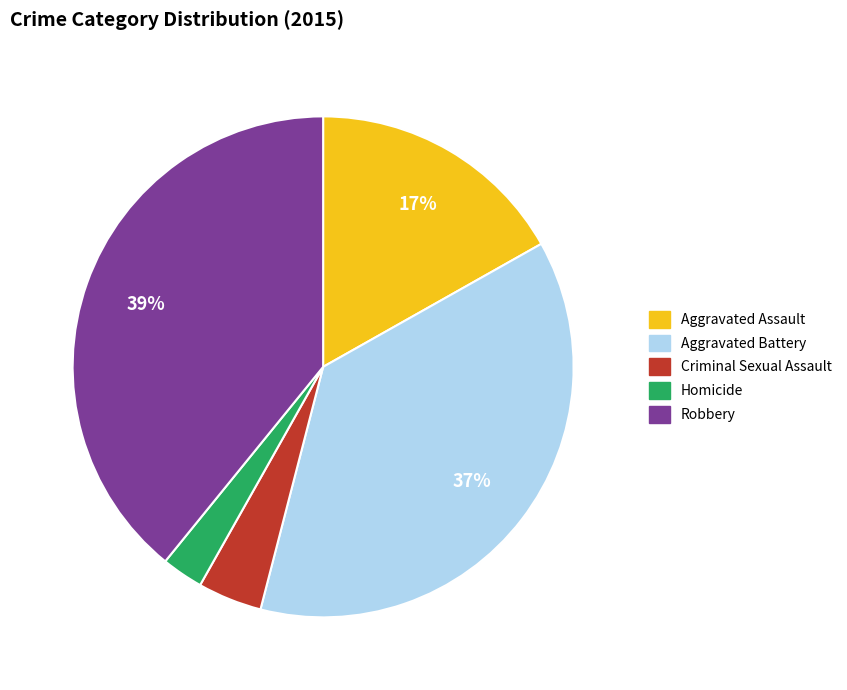

Which has a higher value, Criminal Sexual Assault or Robbery?

Robbery